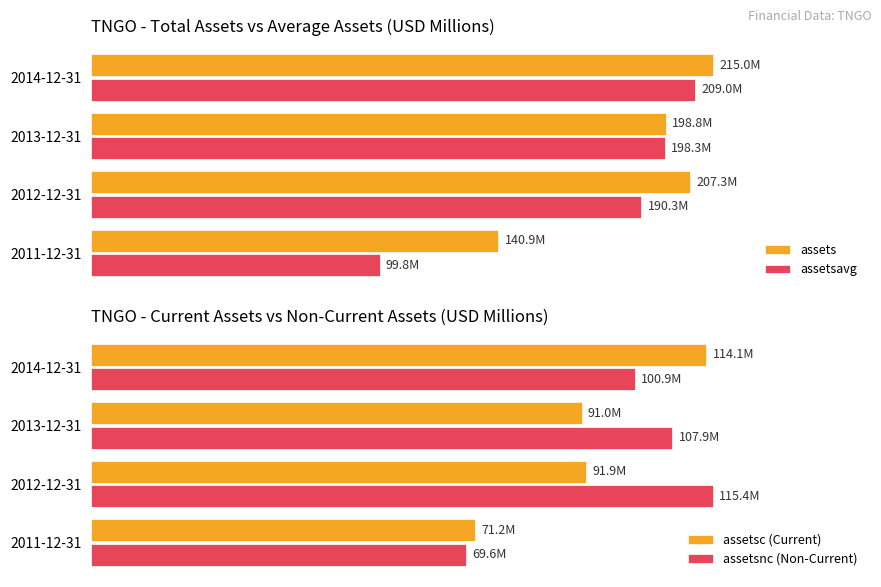

Reading left to right, list all the values displayed in this chart.

assets: 140.9	207.3	198.8	215.0
assetsavg: 99.8	190.3	198.3	209.0
assetsc (Current): 71.2	91.9	91.0	114.1
assetsnc (Non-Current): 69.6	115.4	107.9	100.9